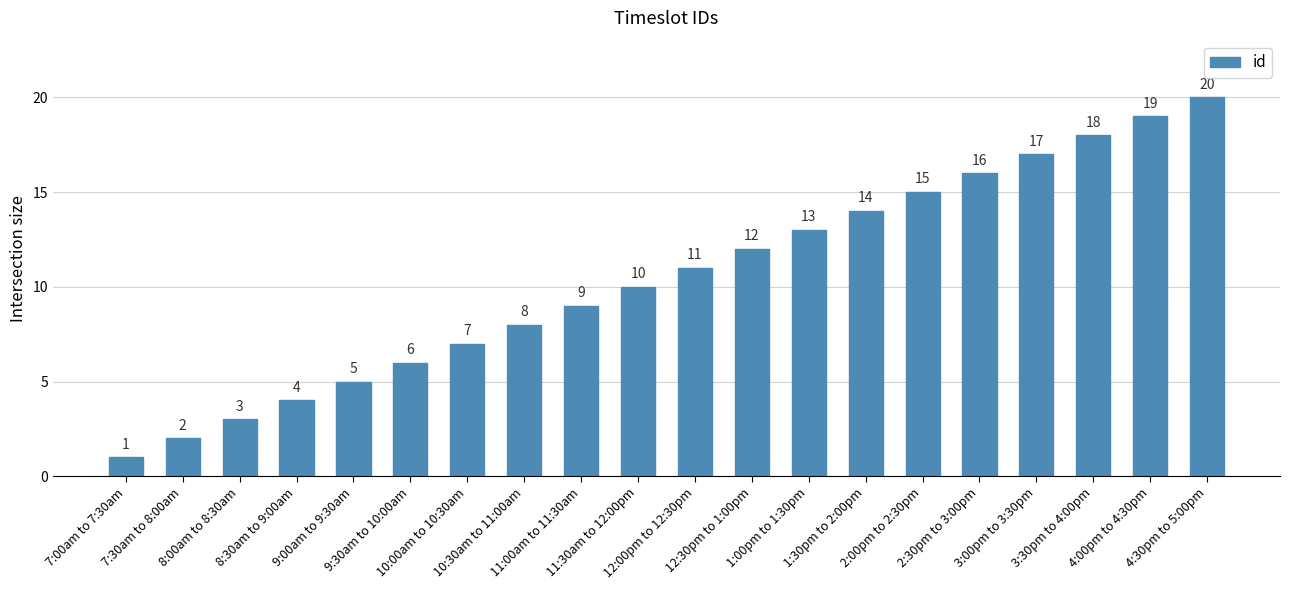

What is the value of the 3rd bar from the left?

3